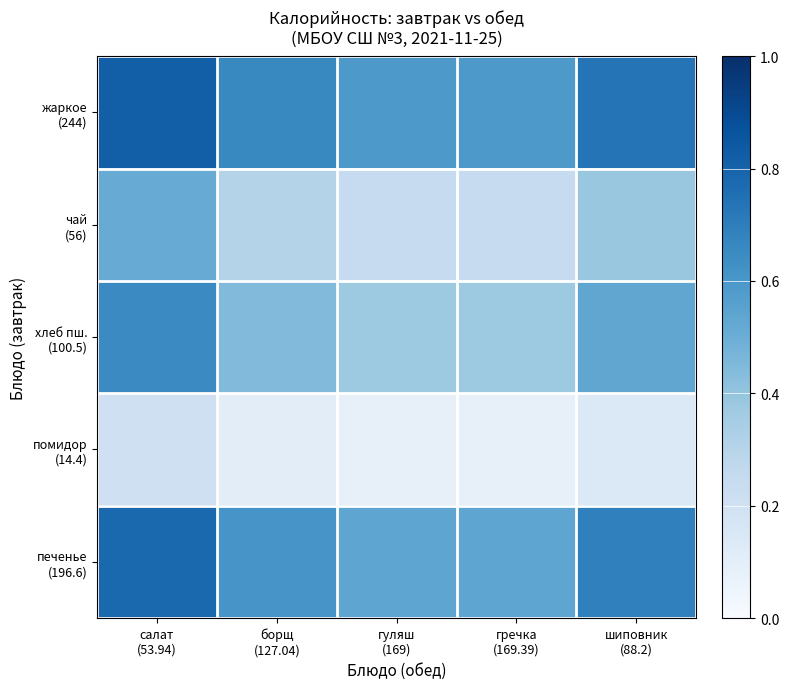

Which series changed the most between борщ (127.04) and шиповник (88.2)?

хлеб пш. (100.5)